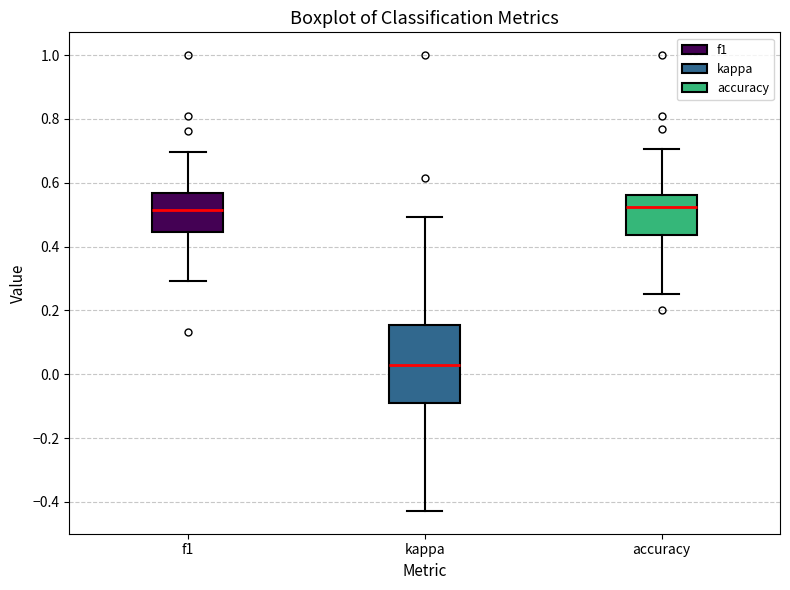

Comparing the boxes themselves (not the whiskers), which one is the tallest?

kappa